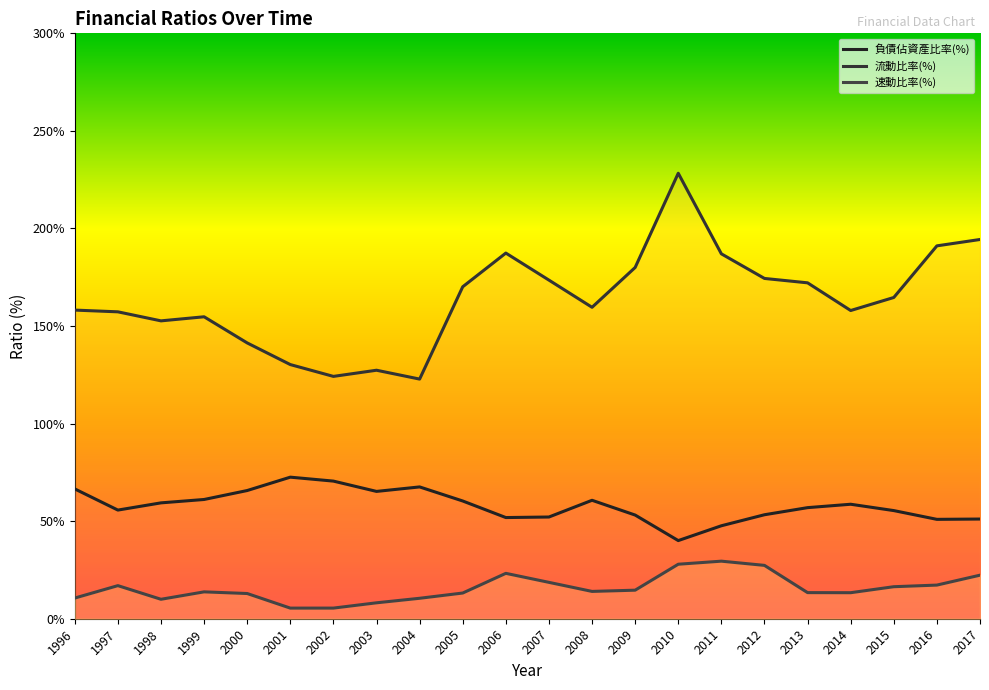

Does the chart display data point markers on the line(s)?

No